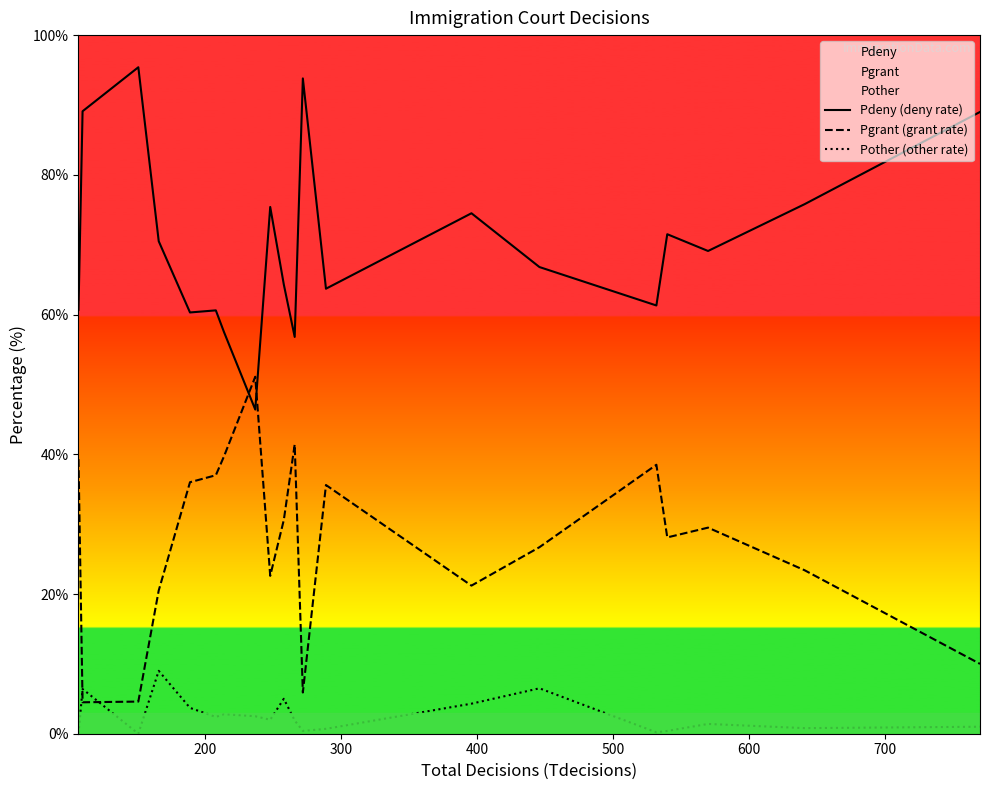

How many interior local peaks does the Pother (other rate) series have?

6